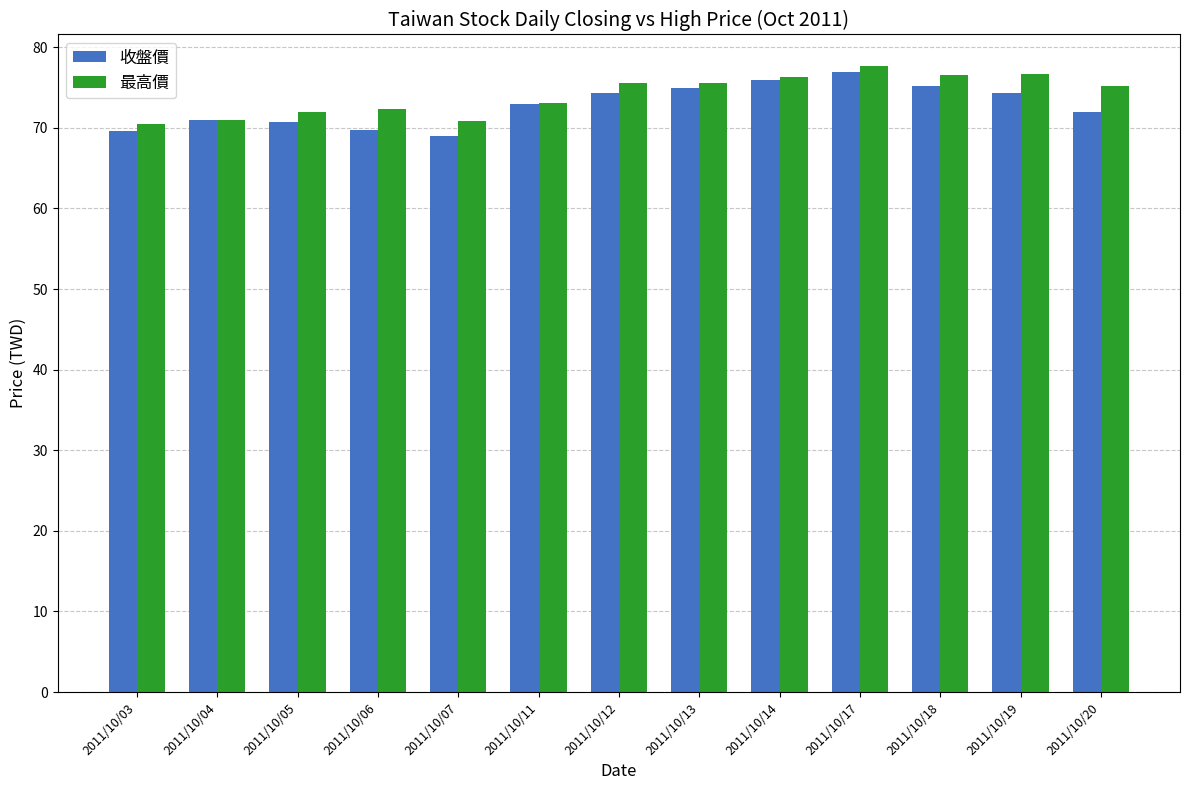

The value of 最高價 at 2011/10/19 is 76.7. True or false?

True